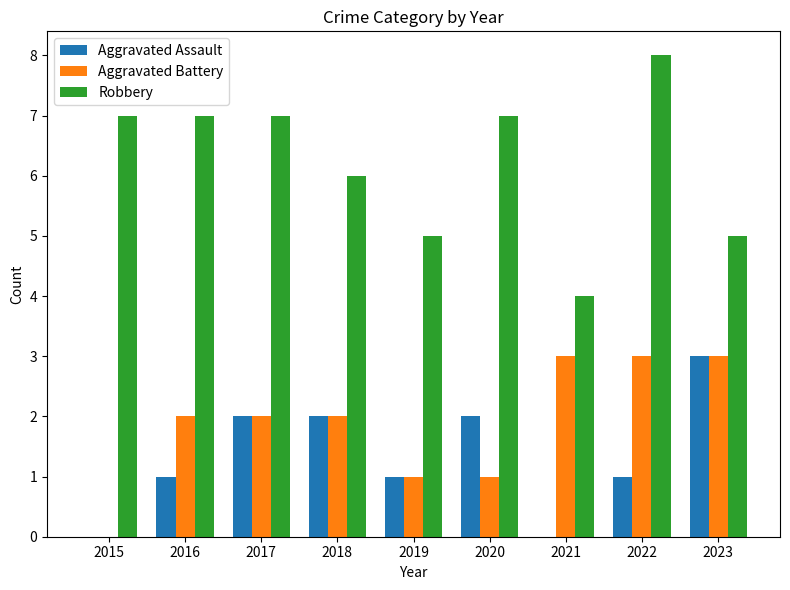

Which category has the highest value in the Robbery series?

2022